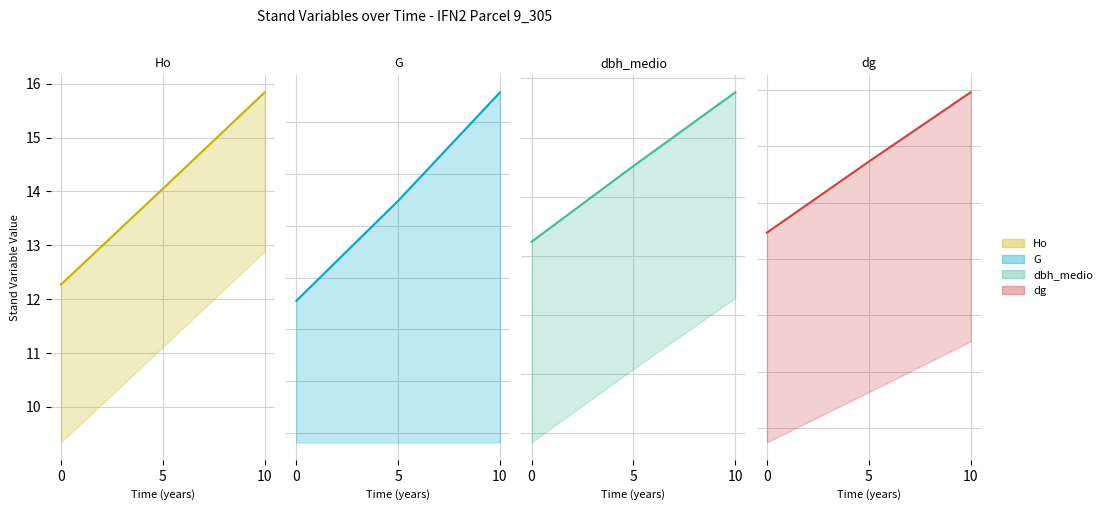

At which label does G reach its peak?

10